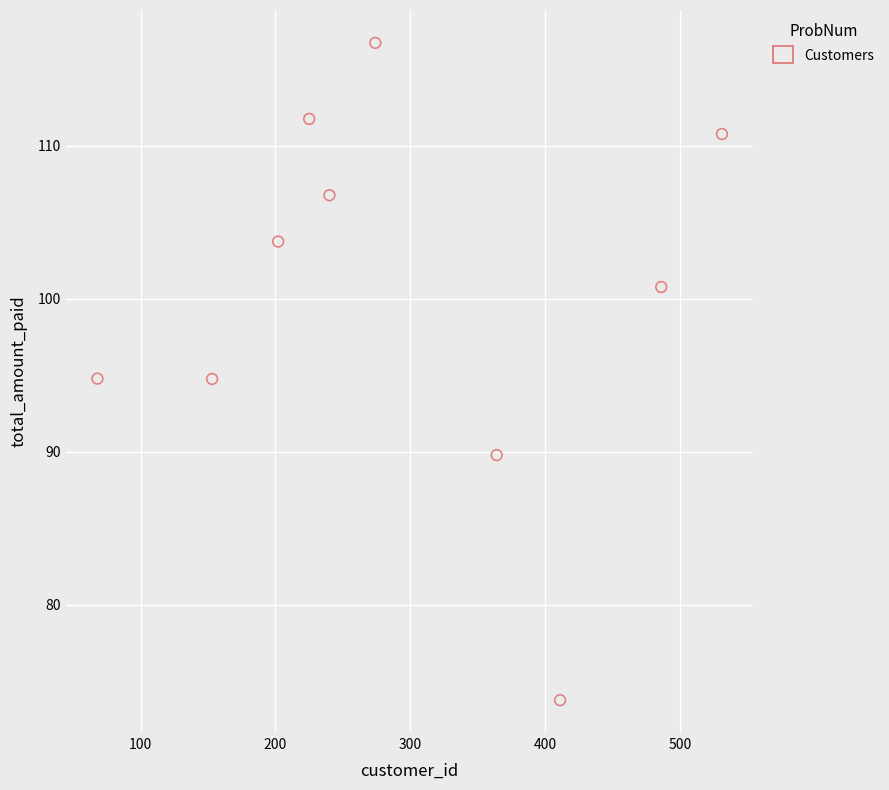

What is the average Y value?

100.4